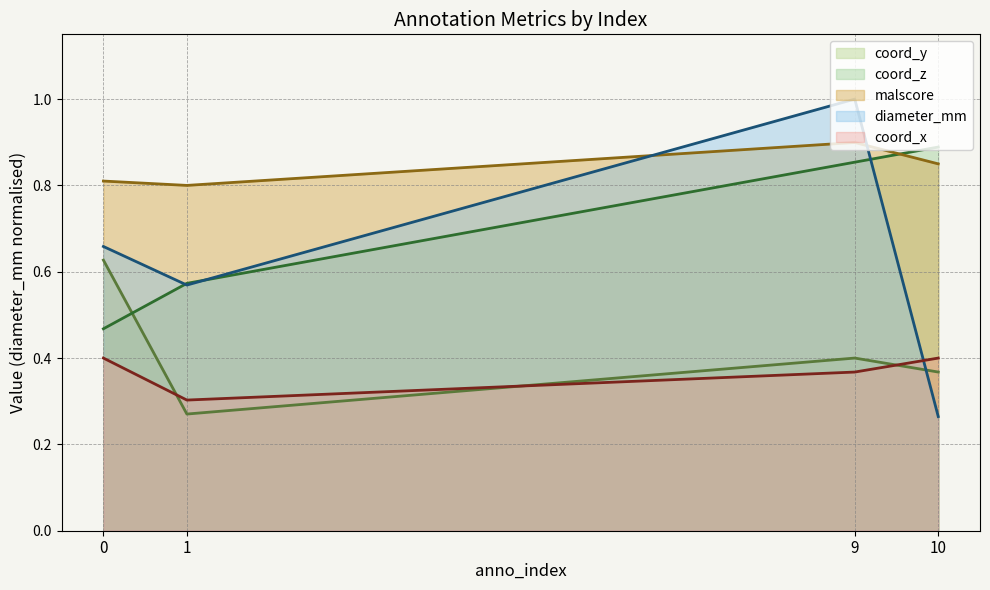

How many lines are shown in the chart?

5